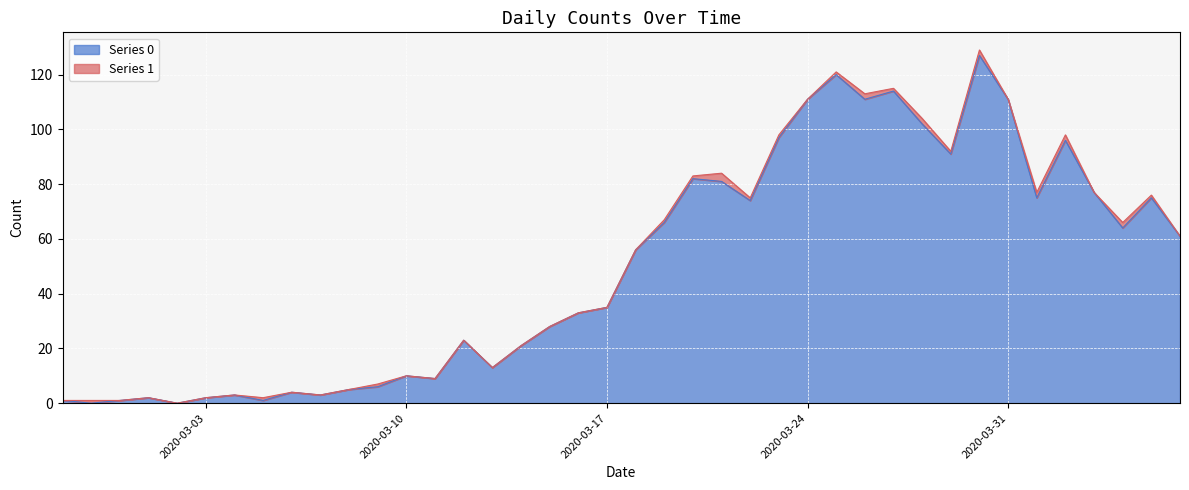

What is the average value?

50